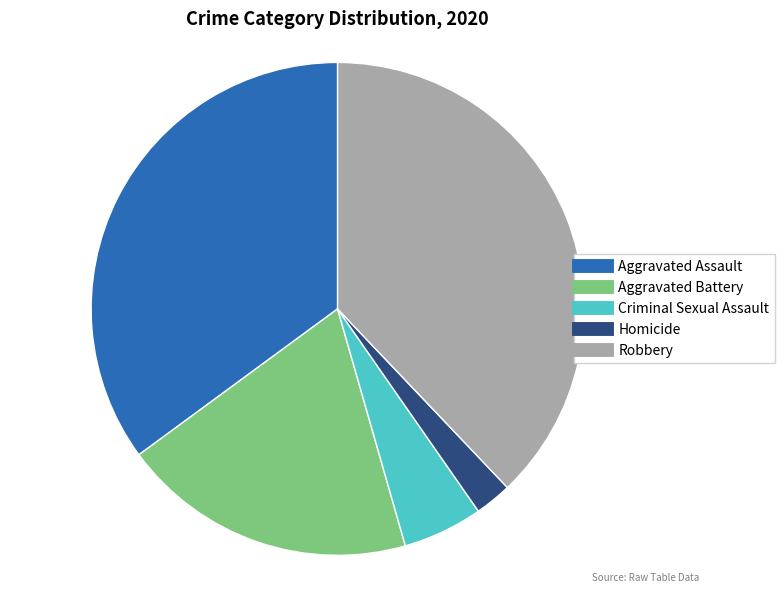

The Aggravated Assault slice represents 43% of the pie. True or false?

False